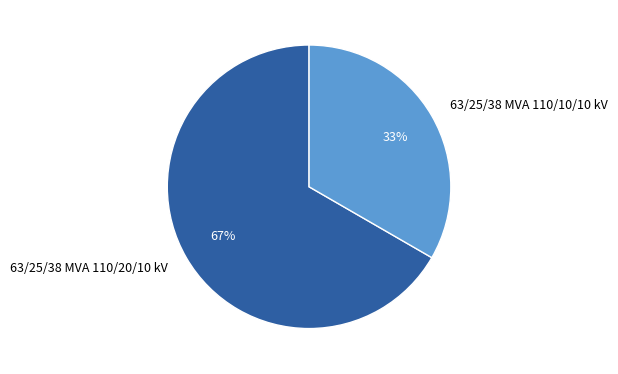

Is there a majority slice in this chart?

Yes